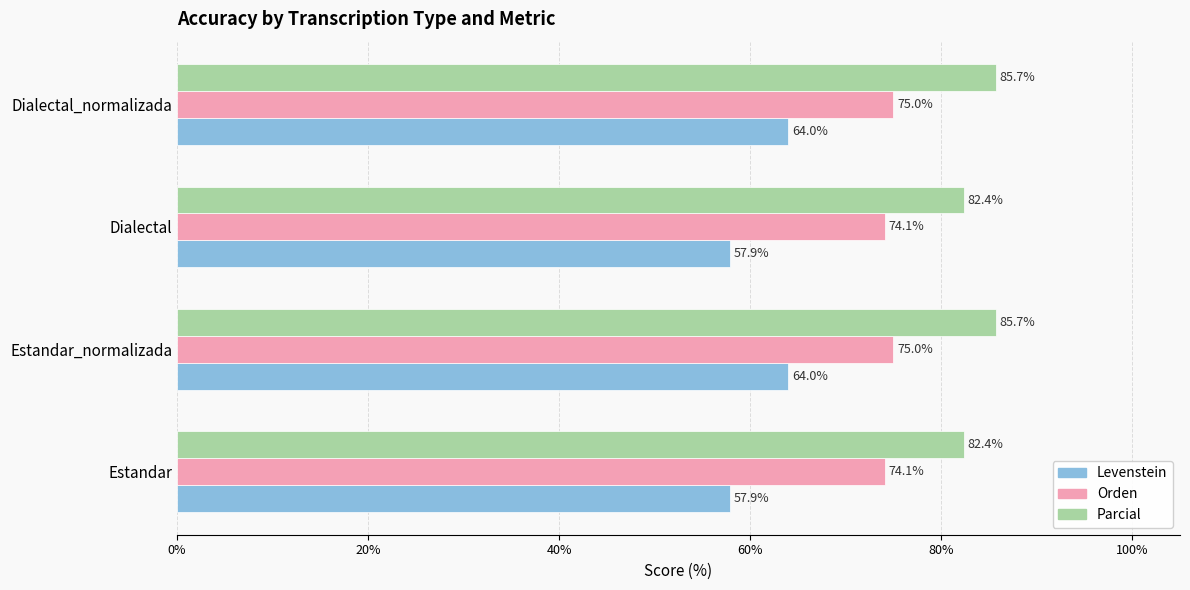

Which series has the largest range (max minus min)?

Levenstein